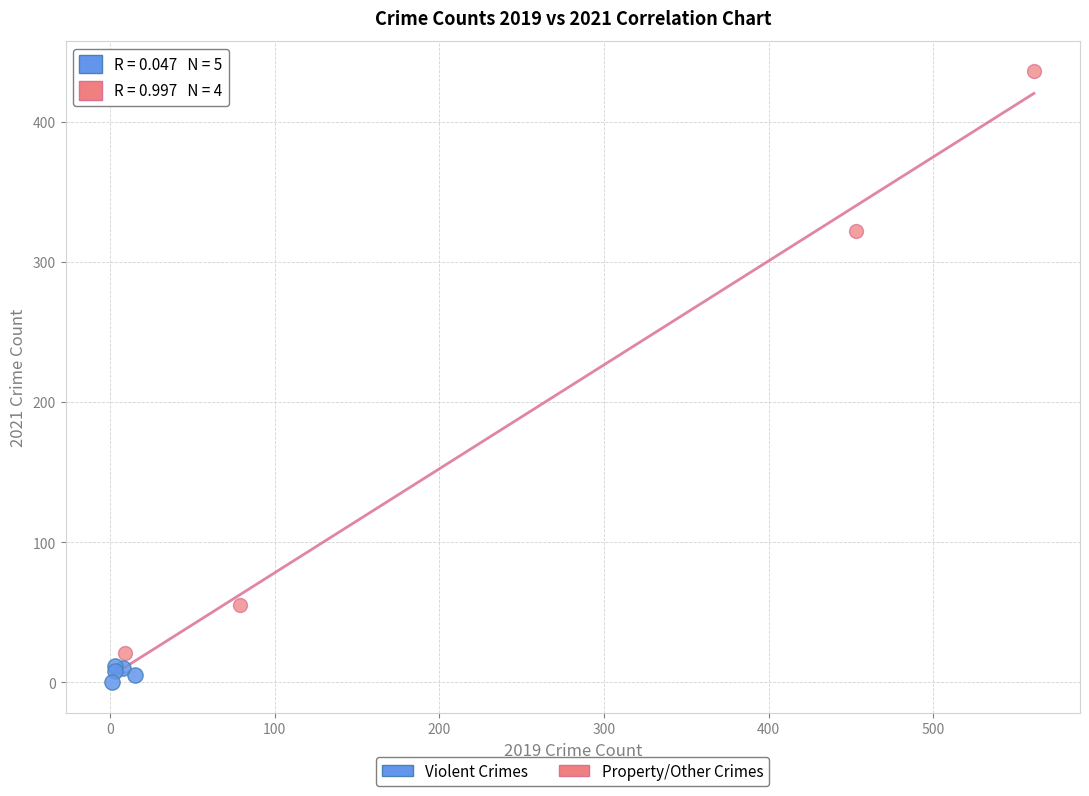

Which series reaches the minimum Y coordinate?

Violent Crimes